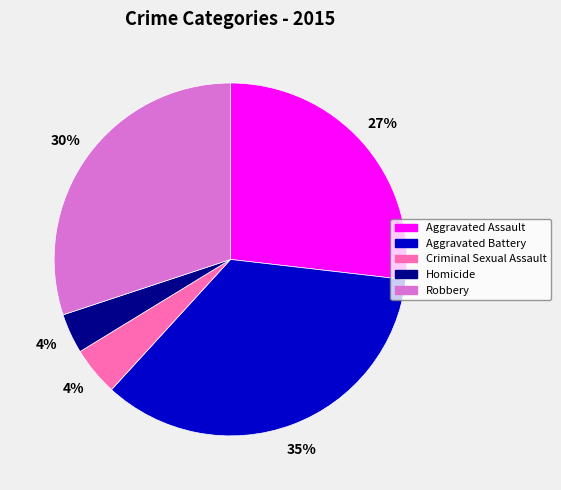

Is it true that Aggravated Battery is 41% of the pie?

False